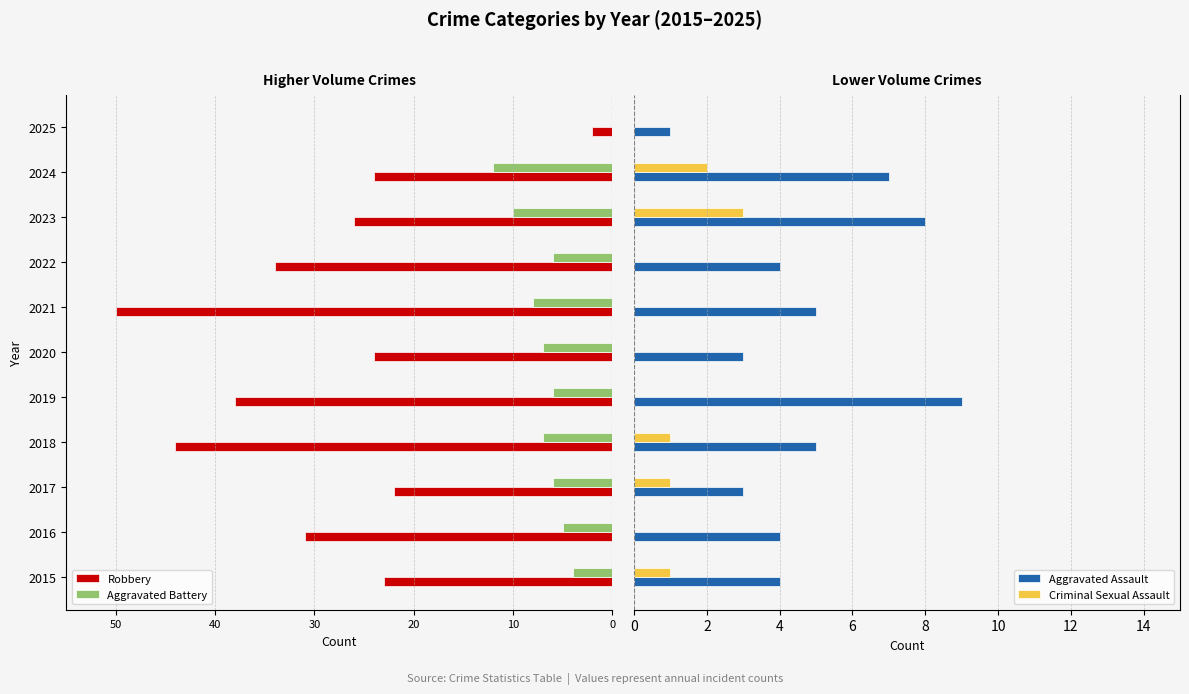

The value of Criminal Sexual Assault at 2018 is 1. True or false?

True